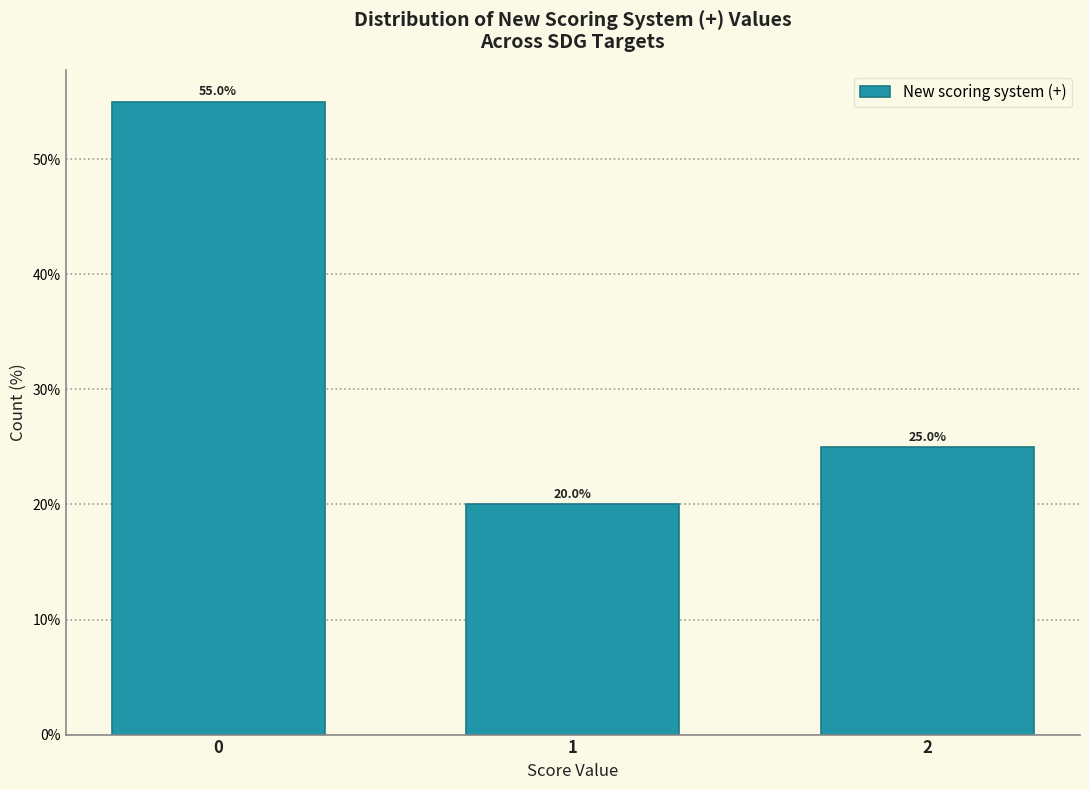

Reading right to left, list all the values displayed in this chart.

25.0	20.0	55.0